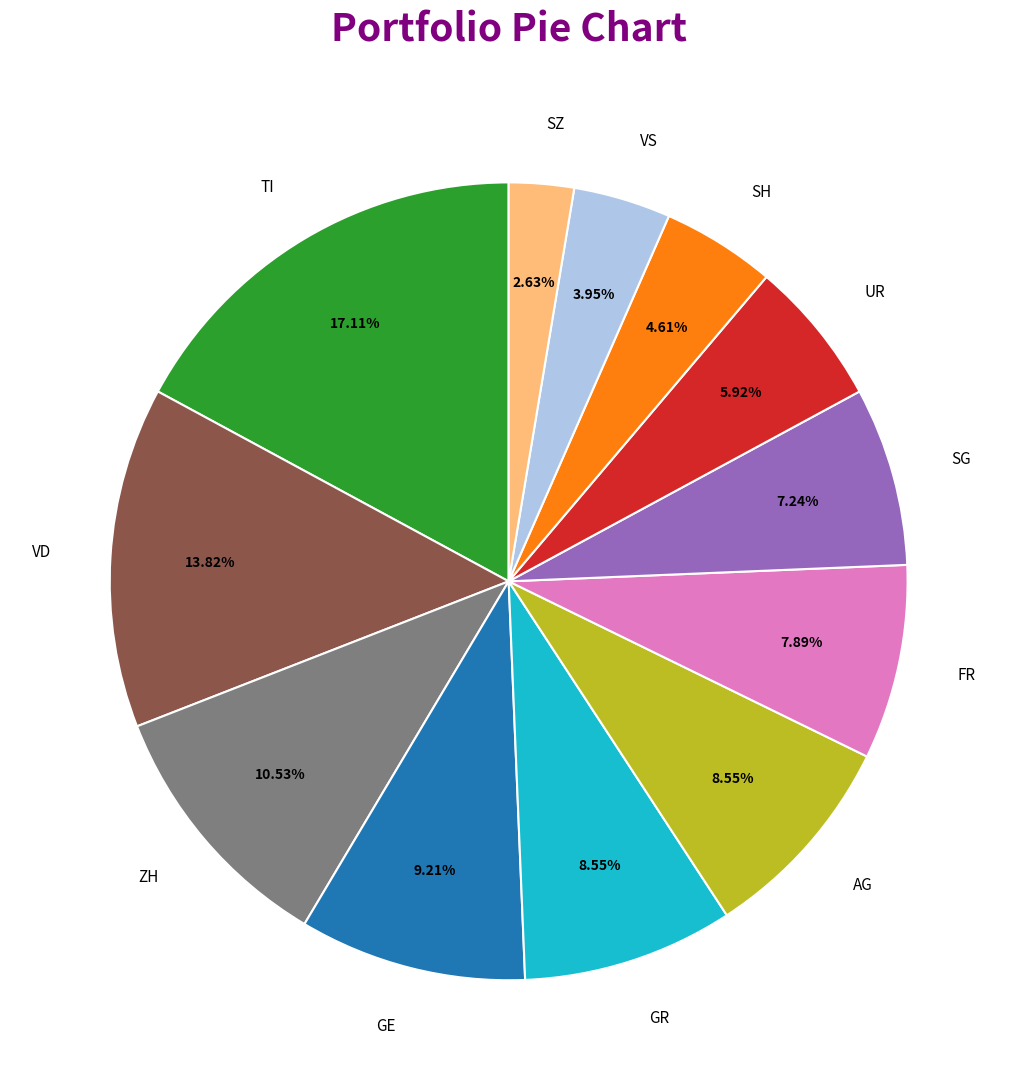

What percentage is the SZ slice, to the nearest percent?

3%